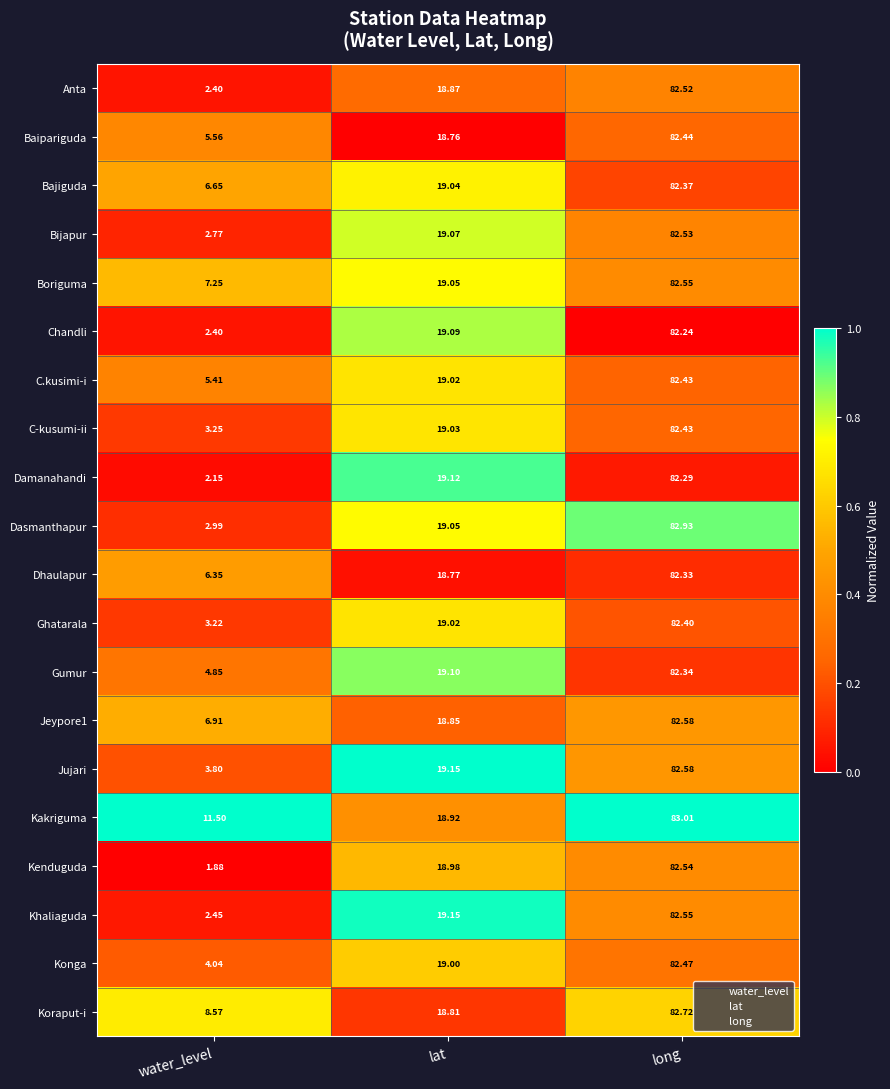

Which category has the lowest value in the Chandli series?

water_level